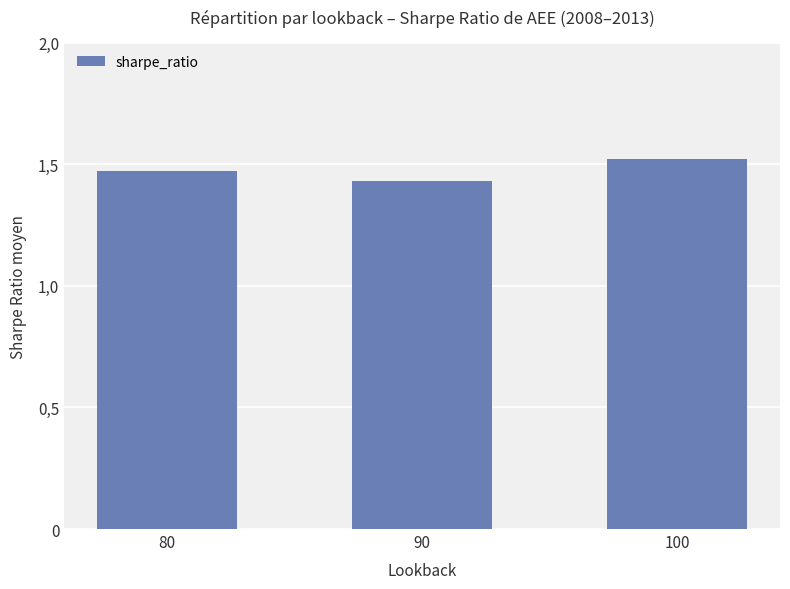

Which label corresponds to the largest value in the chart?

100